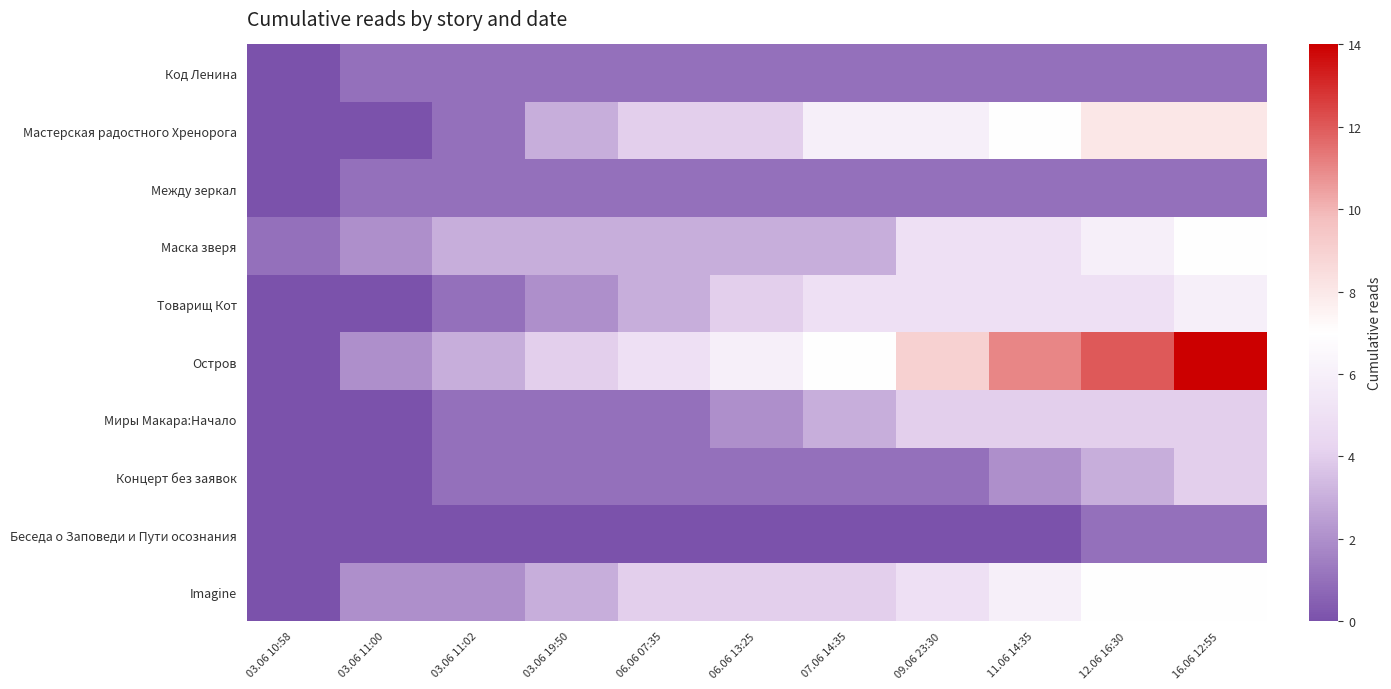

Reading left to right, transcribe all the data shown in this chart.

Код Ленина: 03.06 10:58=0	03.06 11:00=1	03.06 11:02=1	03.06 19:50=1	06.06 07:35=1	06.06 13:25=1	07.06 14:35=1	09.06 23:30=1	11.06 14:35=1	12.06 16:30=1	16.06 12:55=1
Мастерская радостного Хренорога: 03.06 10:58=0	03.06 11:00=0	03.06 11:02=1	03.06 19:50=3	06.06 07:35=4	06.06 13:25=4	07.06 14:35=6	09.06 23:30=6	11.06 14:35=7	12.06 16:30=8	16.06 12:55=8
Между зеркал: 03.06 10:58=0	03.06 11:00=1	03.06 11:02=1	03.06 19:50=1	06.06 07:35=1	06.06 13:25=1	07.06 14:35=1	09.06 23:30=1	11.06 14:35=1	12.06 16:30=1	16.06 12:55=1
Маска зверя: 03.06 10:58=1	03.06 11:00=2	03.06 11:02=3	03.06 19:50=3	06.06 07:35=3	06.06 13:25=3	07.06 14:35=3	09.06 23:30=5	11.06 14:35=5	12.06 16:30=6	16.06 12:55=7
Товарищ Кот: 03.06 10:58=0	03.06 11:00=0	03.06 11:02=1	03.06 19:50=2	06.06 07:35=3	06.06 13:25=4	07.06 14:35=5	09.06 23:30=5	11.06 14:35=5	12.06 16:30=5	16.06 12:55=6
Остров: 03.06 10:58=0	03.06 11:00=2	03.06 11:02=3	03.06 19:50=4	06.06 07:35=5	06.06 13:25=6	07.06 14:35=7	09.06 23:30=9	11.06 14:35=11	12.06 16:30=12	16.06 12:55=14
Миры Макара:Начало: 03.06 10:58=0	03.06 11:00=0	03.06 11:02=1	03.06 19:50=1	06.06 07:35=1	06.06 13:25=2	07.06 14:35=3	09.06 23:30=4	11.06 14:35=4	12.06 16:30=4	16.06 12:55=4
Концерт без заявок: 03.06 10:58=0	03.06 11:00=0	03.06 11:02=1	03.06 19:50=1	06.06 07:35=1	06.06 13:25=1	07.06 14:35=1	09.06 23:30=1	11.06 14:35=2	12.06 16:30=3	16.06 12:55=4
Беседа о Заповеди и Пути осознания: 03.06 10:58=0	03.06 11:00=0	03.06 11:02=0	03.06 19:50=0	06.06 07:35=0	06.06 13:25=0	07.06 14:35=0	09.06 23:30=0	11.06 14:35=0	12.06 16:30=1	16.06 12:55=1
Imagine: 03.06 10:58=0	03.06 11:00=2	03.06 11:02=2	03.06 19:50=3	06.06 07:35=4	06.06 13:25=4	07.06 14:35=4	09.06 23:30=5	11.06 14:35=6	12.06 16:30=7	16.06 12:55=7